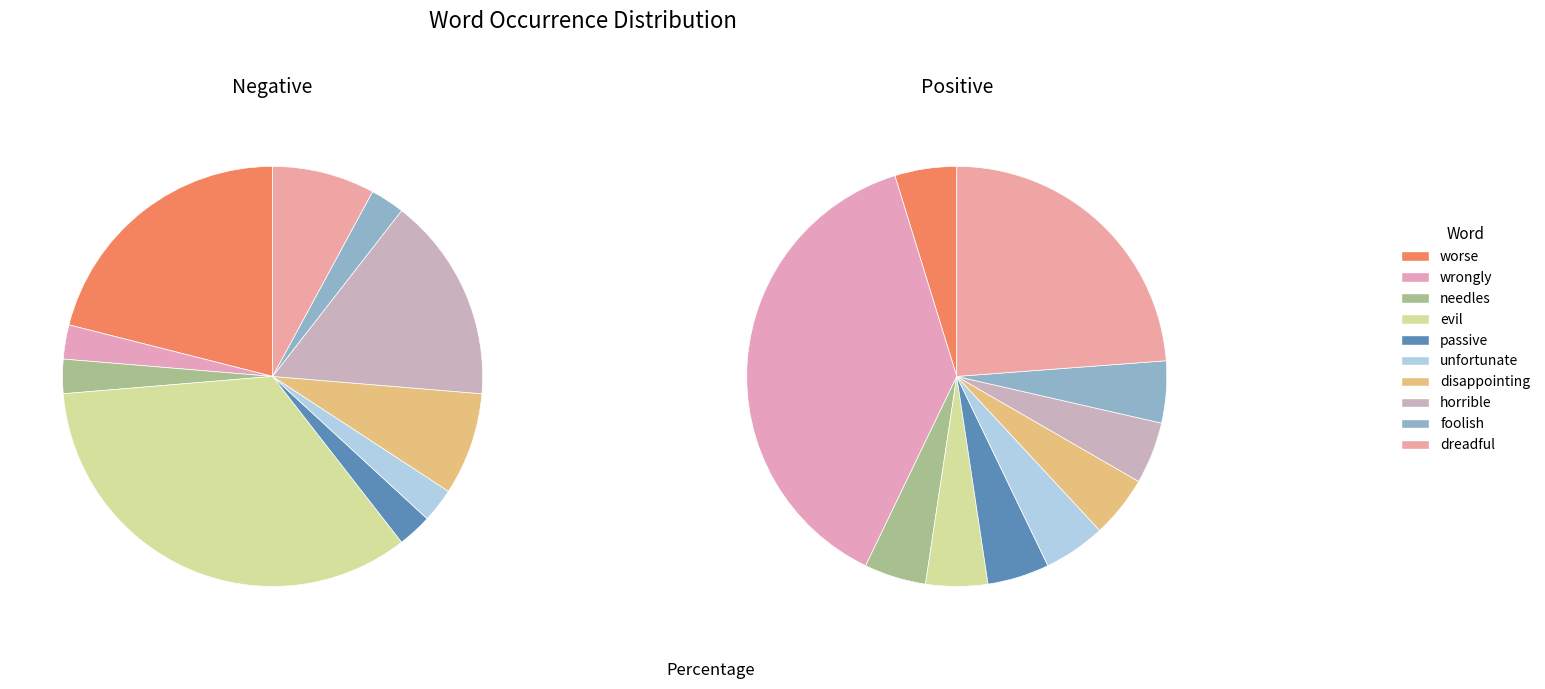

The dreadful/awesome slice represents 38% of the pie. True or false?

False